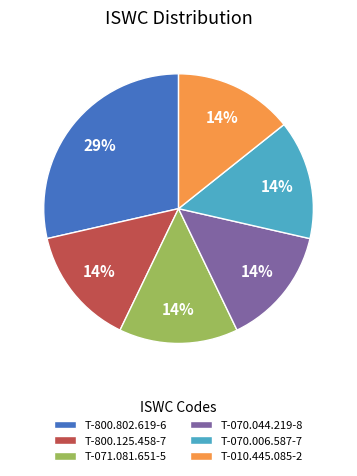

Do T-070.044.219-8 and T-800.802.619-6 together represent more than half of the pie?

No